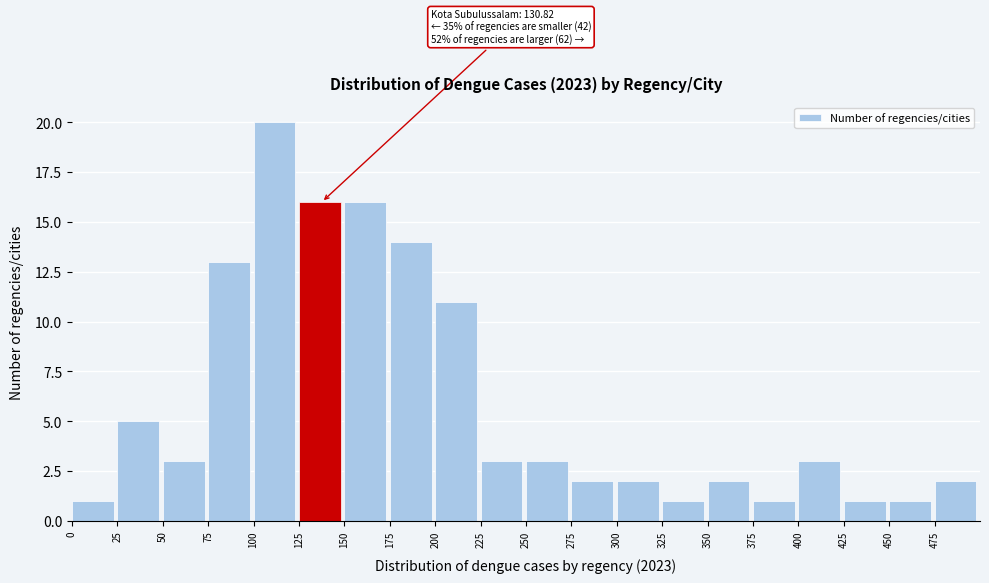

Which range on the x-axis has the tallest bar?

100 to 125